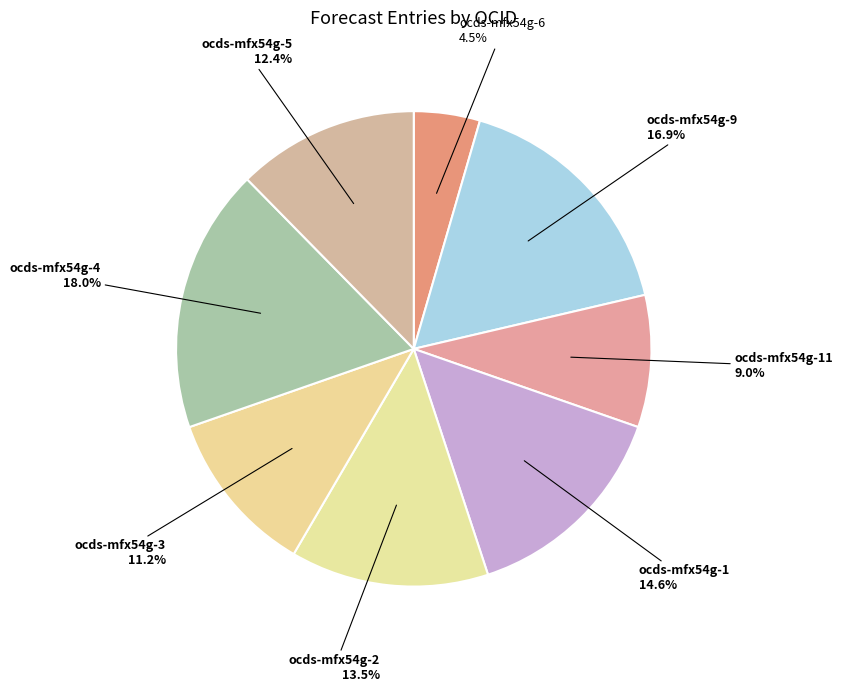

Does any single category account for the majority?

No